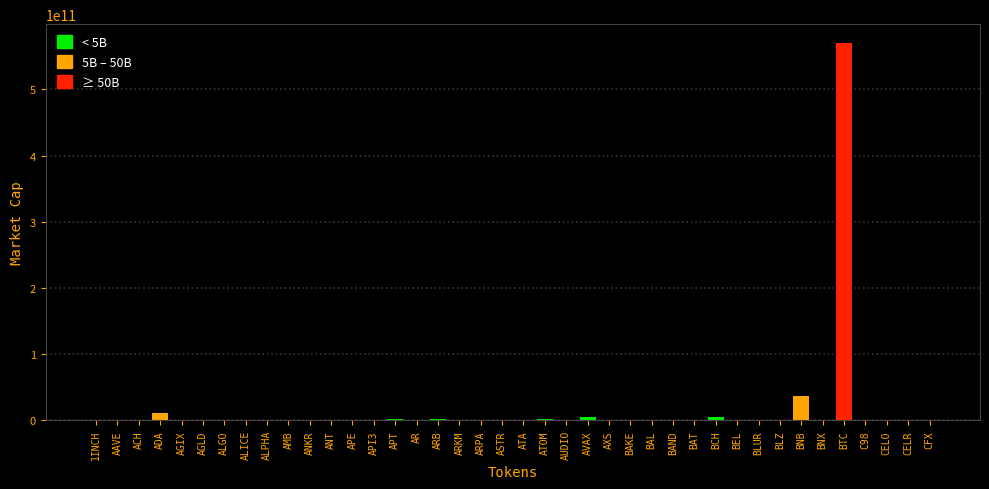

Where is the data nearest to the value 285110560165?

BNB